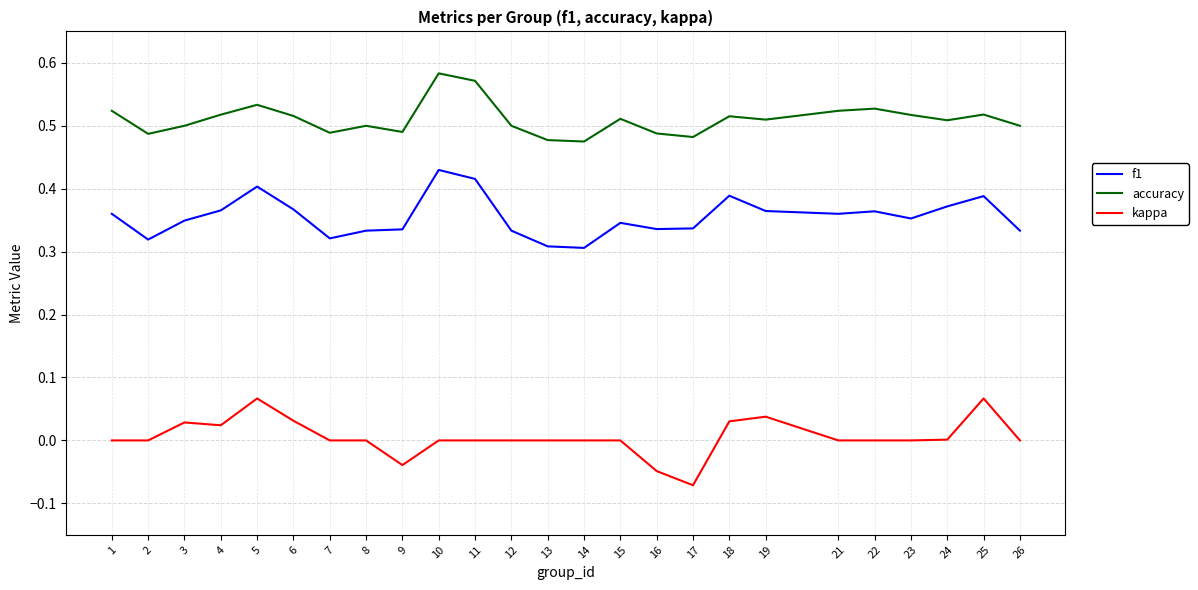

Which series has the largest total across all categories?

accuracy